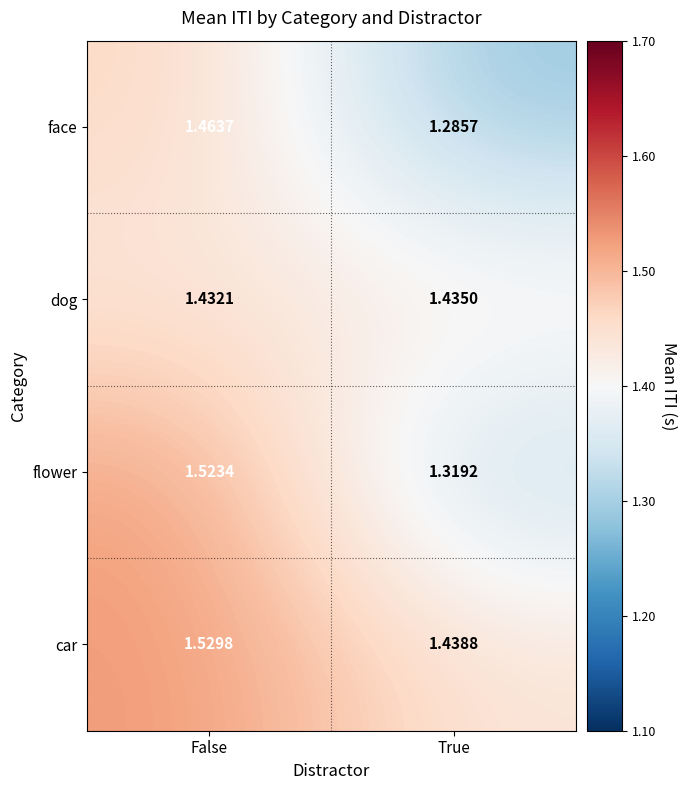

Where is flower nearest to the value 1?

True